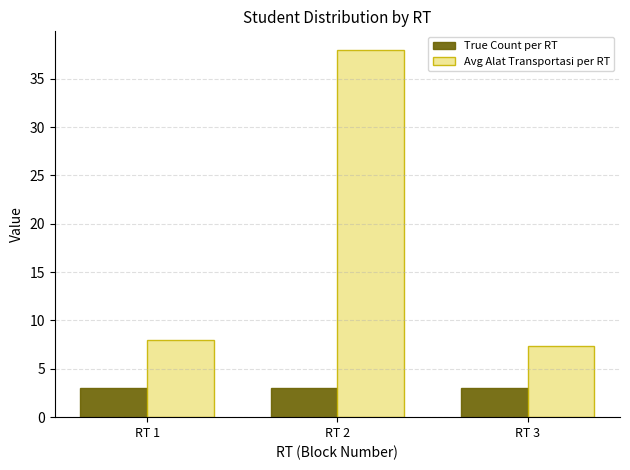

Reading right to left, transcribe all the data shown in this chart.

True Count per RT: RT 3=3.0	RT 2=3.0	RT 1=3.0
Avg Alat Transportasi per RT: RT 3=7.3	RT 2=38.0	RT 1=8.0